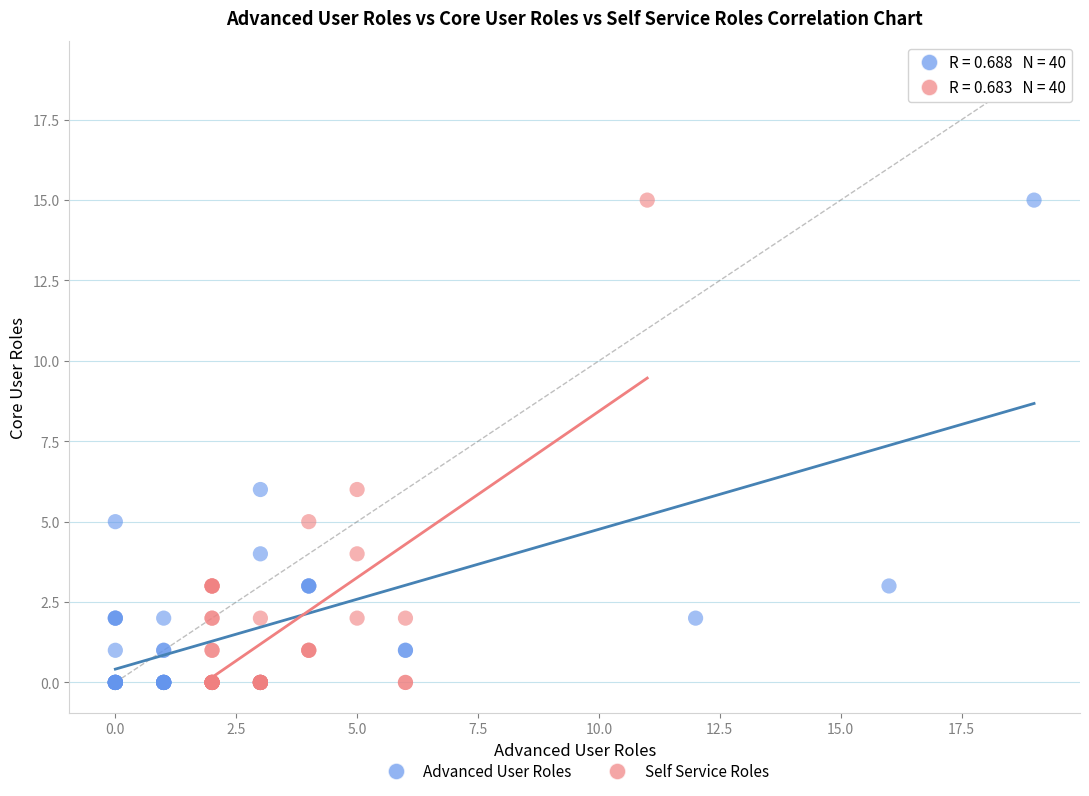

What are all the series names shown in the legend?

Advanced User Roles, Self Service Roles